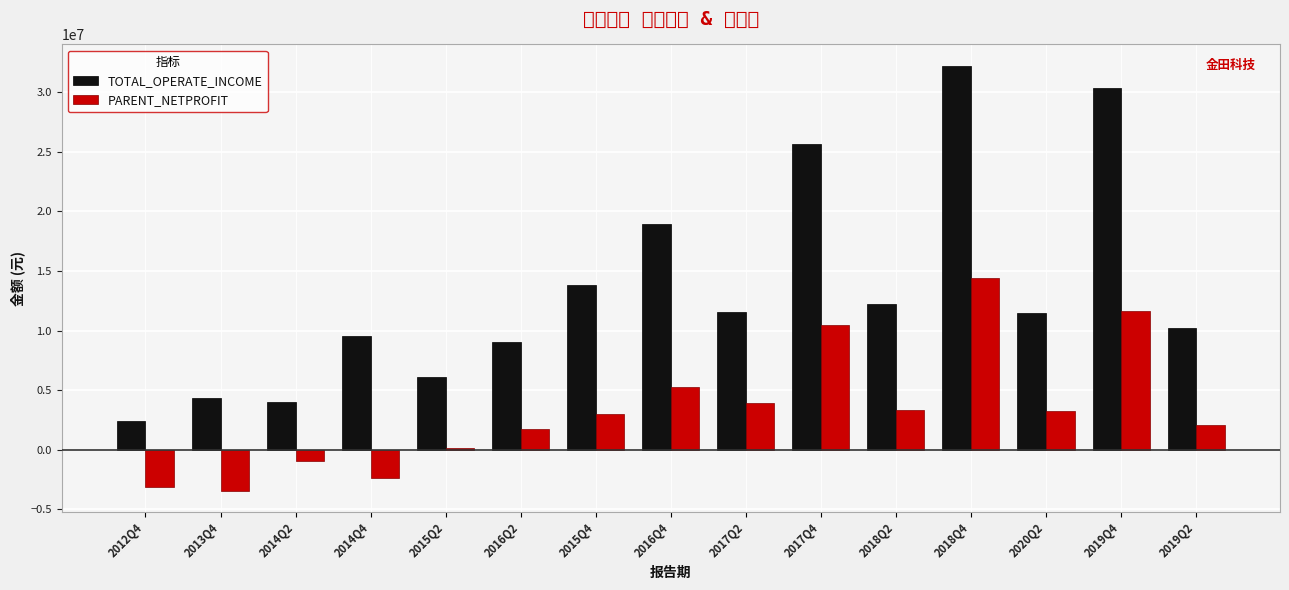

What is the spread (max minus min) of values at 2014Q2?

4924315.9